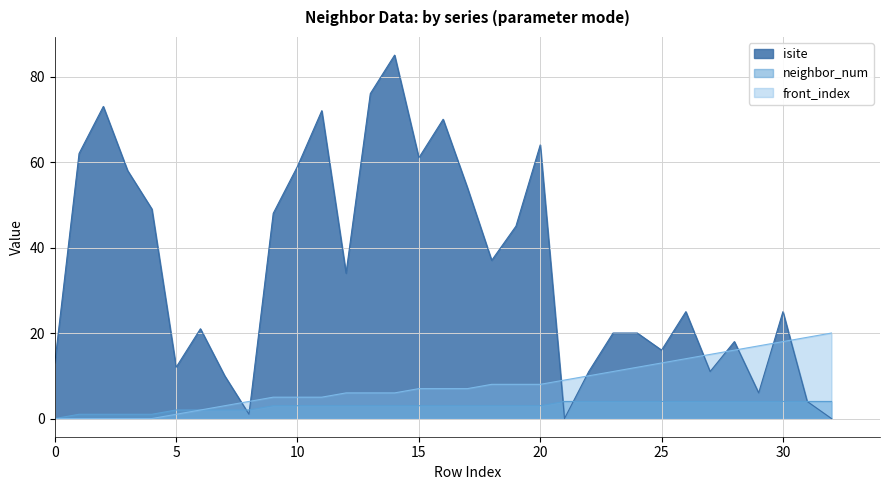

Reading right to left, list all the values displayed in this chart.

isite: 0	4	25	6	18	11	25	16	20	20	11	0	64	45	37	54	70	61	85	76	34	72	59	48	1	10	21	12	49	58	73	62	13
neighbor_num: 4	4	4	4	4	4	4	4	4	4	4	4	3	3	3	3	3	3	3	3	3	3	3	3	2	2	2	2	1	1	1	1	0
front_index: 20	19	18	17	16	15	14	13	12	11	10	9	8	8	8	7	7	7	6	6	6	5	5	5	4	3	2	1	0	0	0	0	0